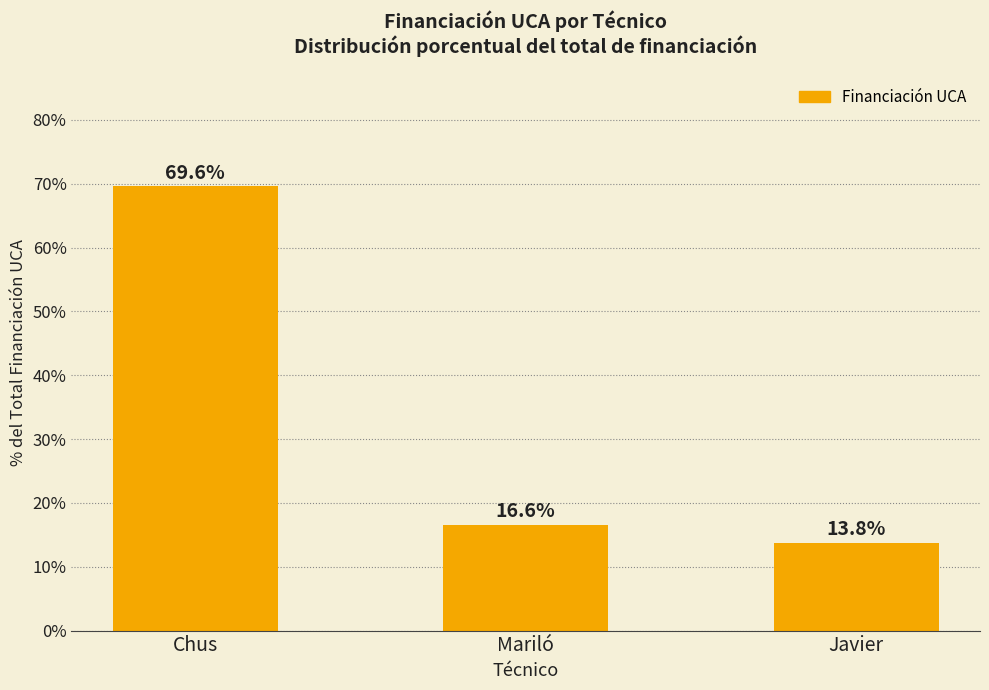

Reading left to right, list all the values displayed in this chart.

69.6	16.6	13.8